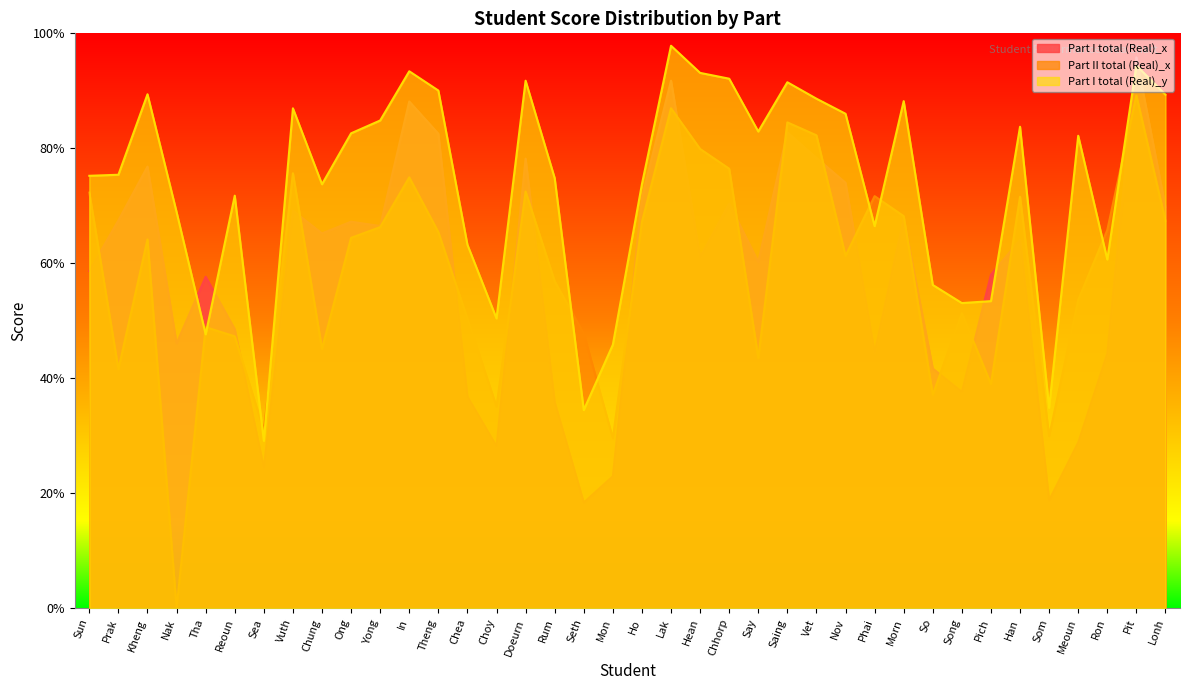

Is it true that Part I total (Real)_y equals 34.8 at Som?

True